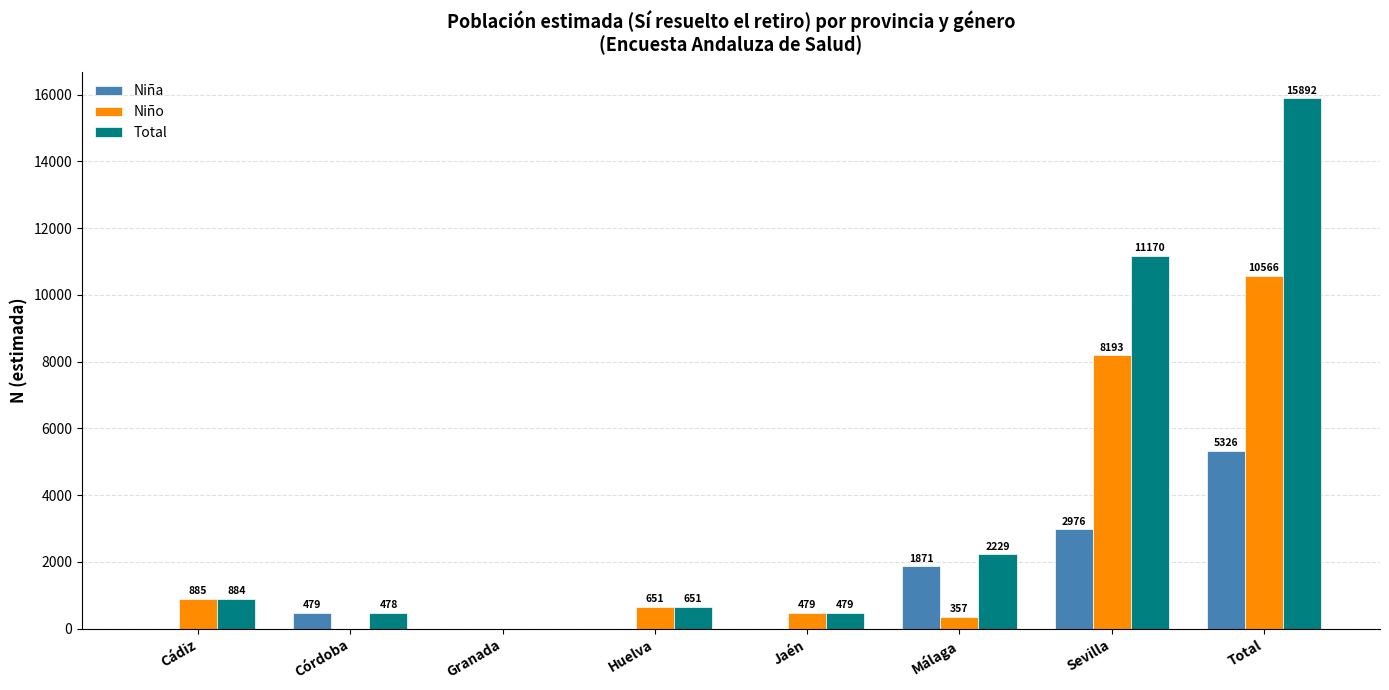

Is it true that Total equals 20052 at Sevilla?

False